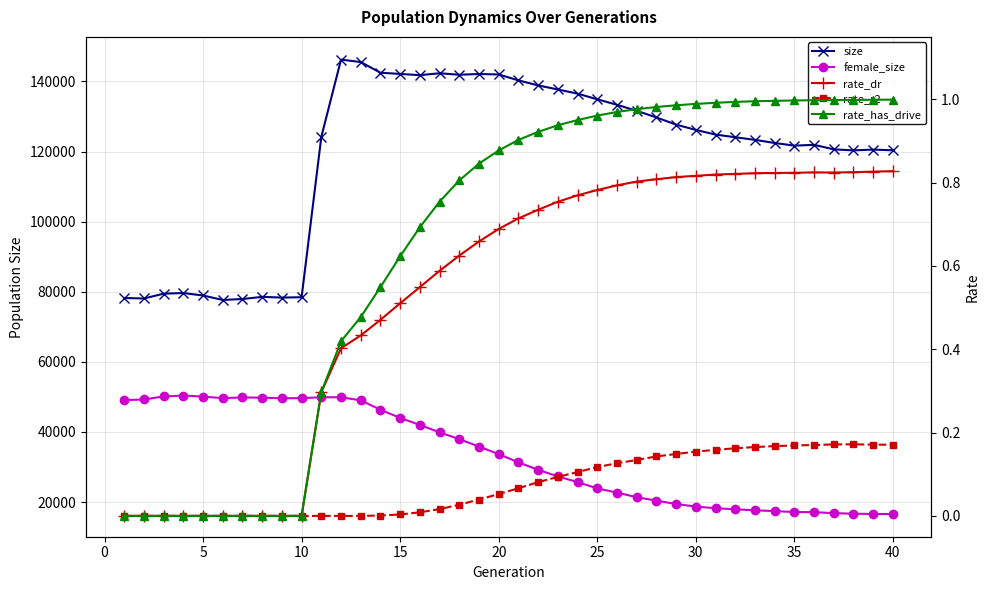

What is the difference between the highest and lowest values at 20?

141987.9